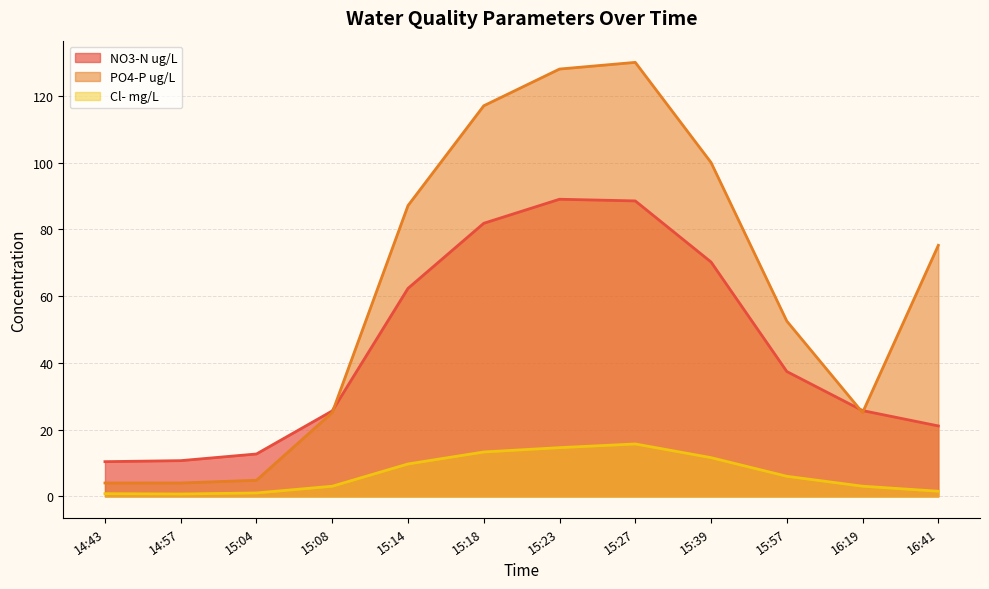

At which label does PO4-P ug/L reach its minimum?

14:57